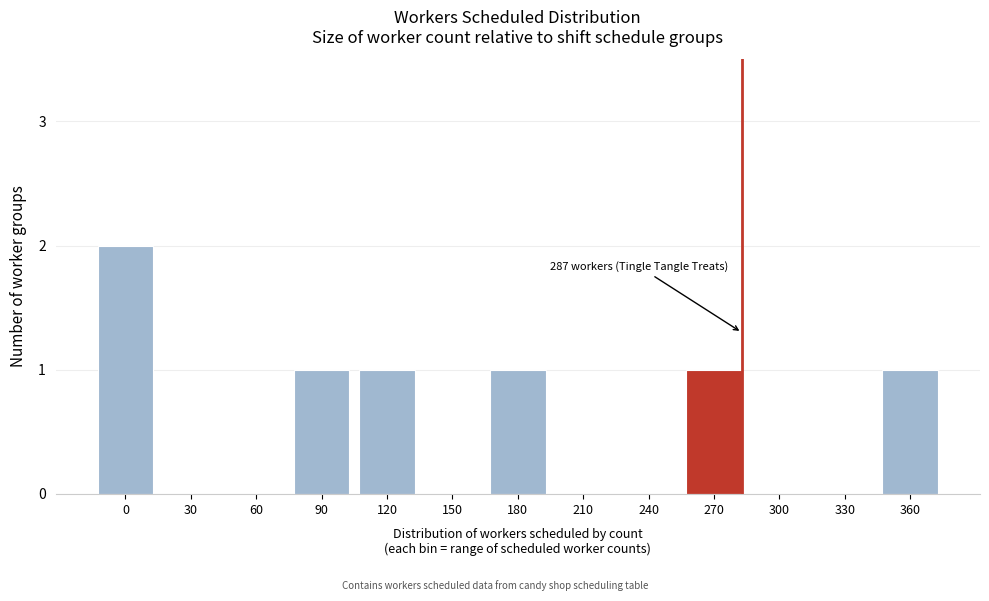

Reading left to right, what are all the values shown in this chart?

0=2	30=0	60=0	90=1	120=1	150=0	180=1	210=0	240=0	270=1	300=0	330=0	360=1